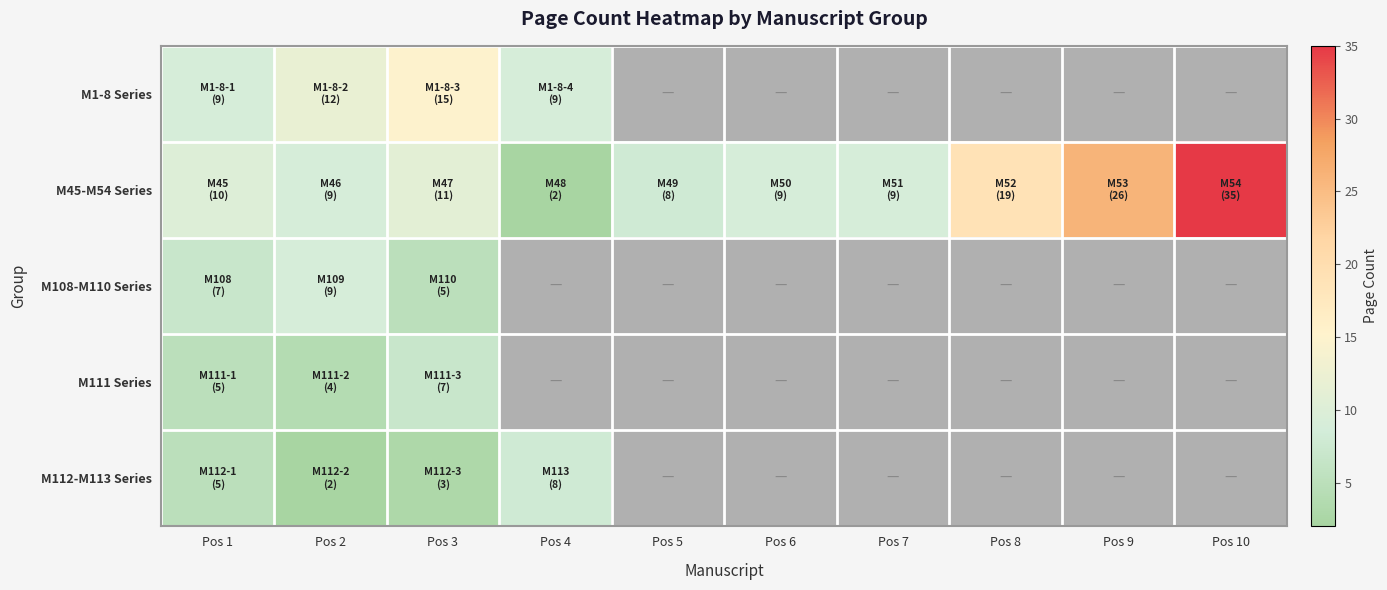

The value of M1-8 Series at Pos 1 is 6.0. True or false?

False